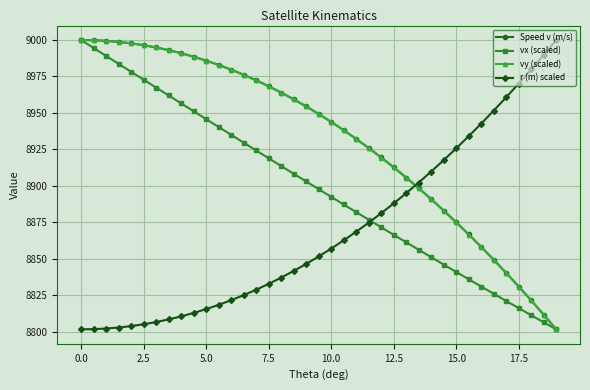

After their last crossing, which series has the higher values: vy (scaled) or r (m) scaled?

r (m) scaled